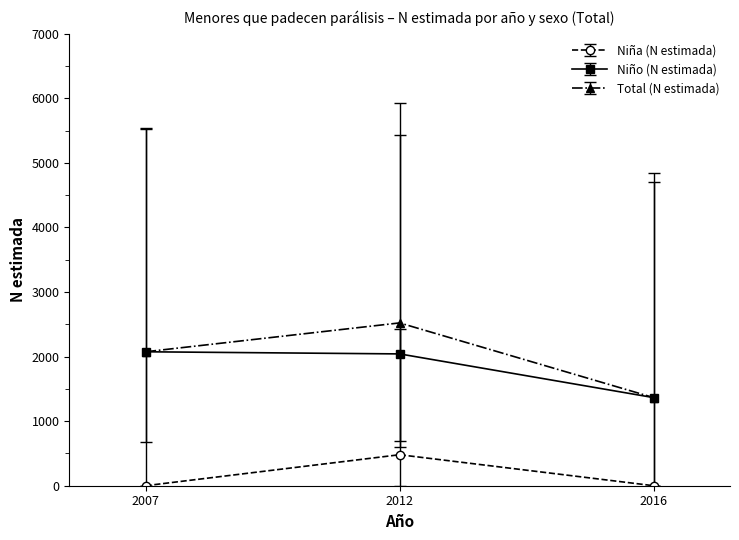

How many distinct data groups are displayed?

3